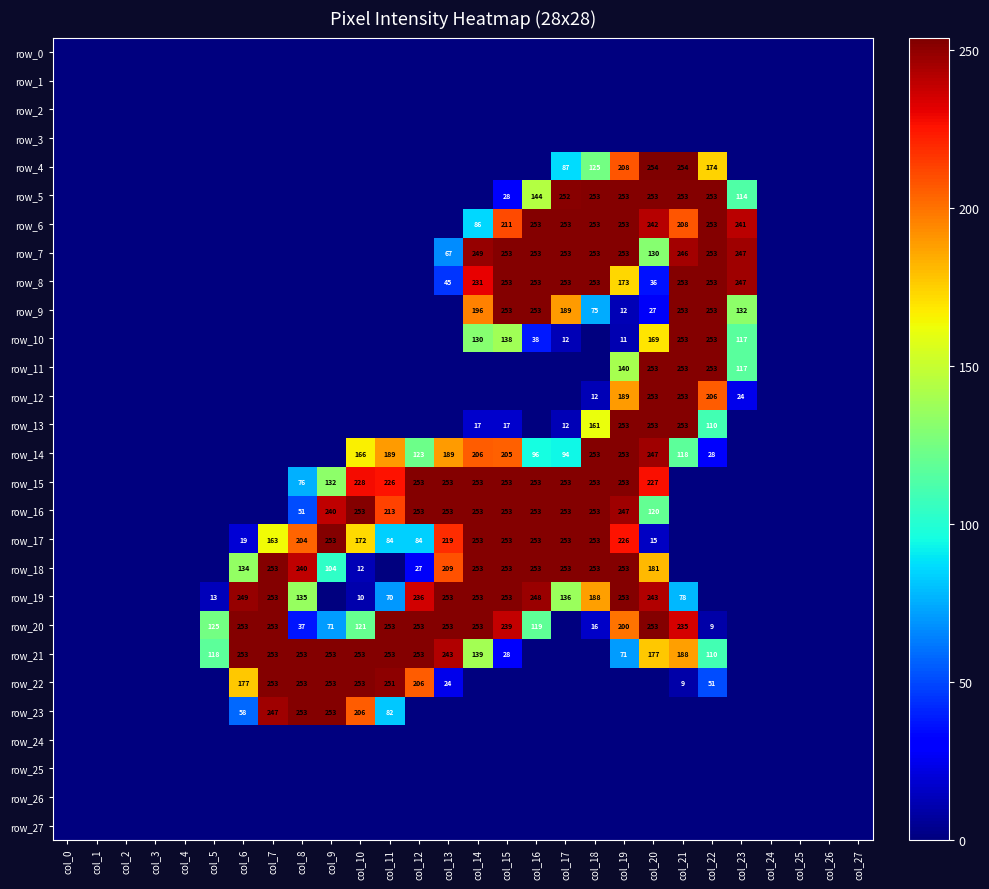

How many data points does each series have?

28